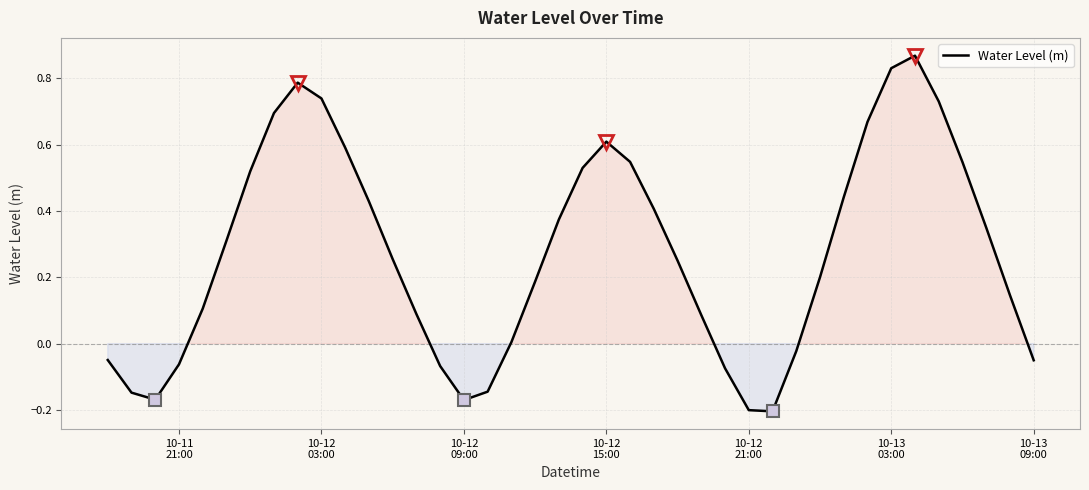

What is the difference between the maximum and minimum values?

1.1